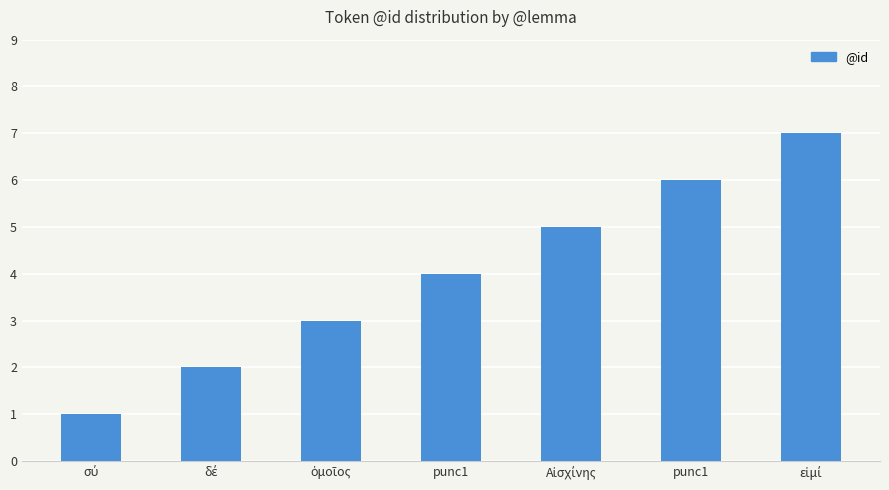

How many bars are there in total?

7